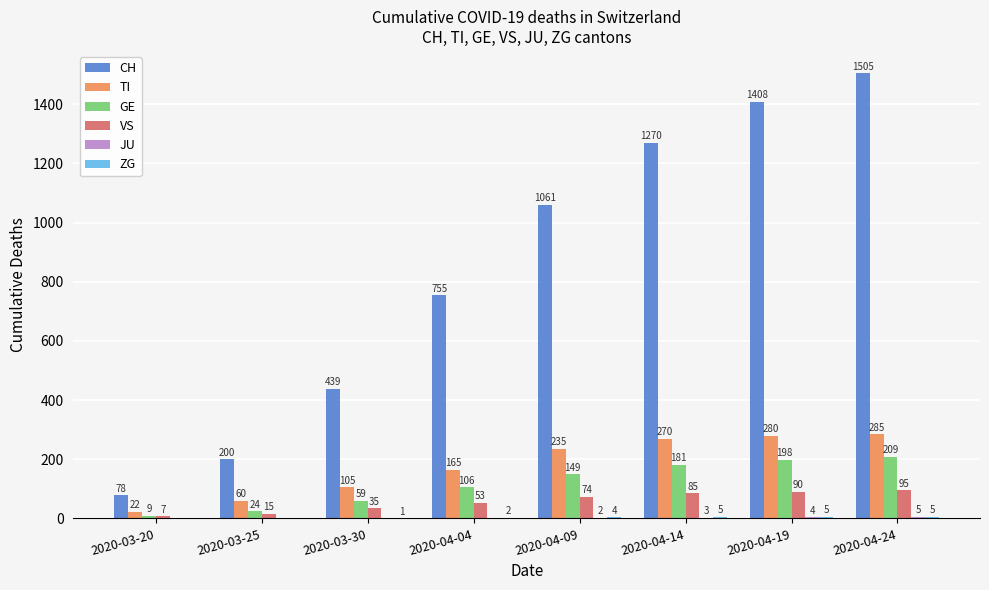

True or false: GE has a value of 181 at 2020-04-14.

True